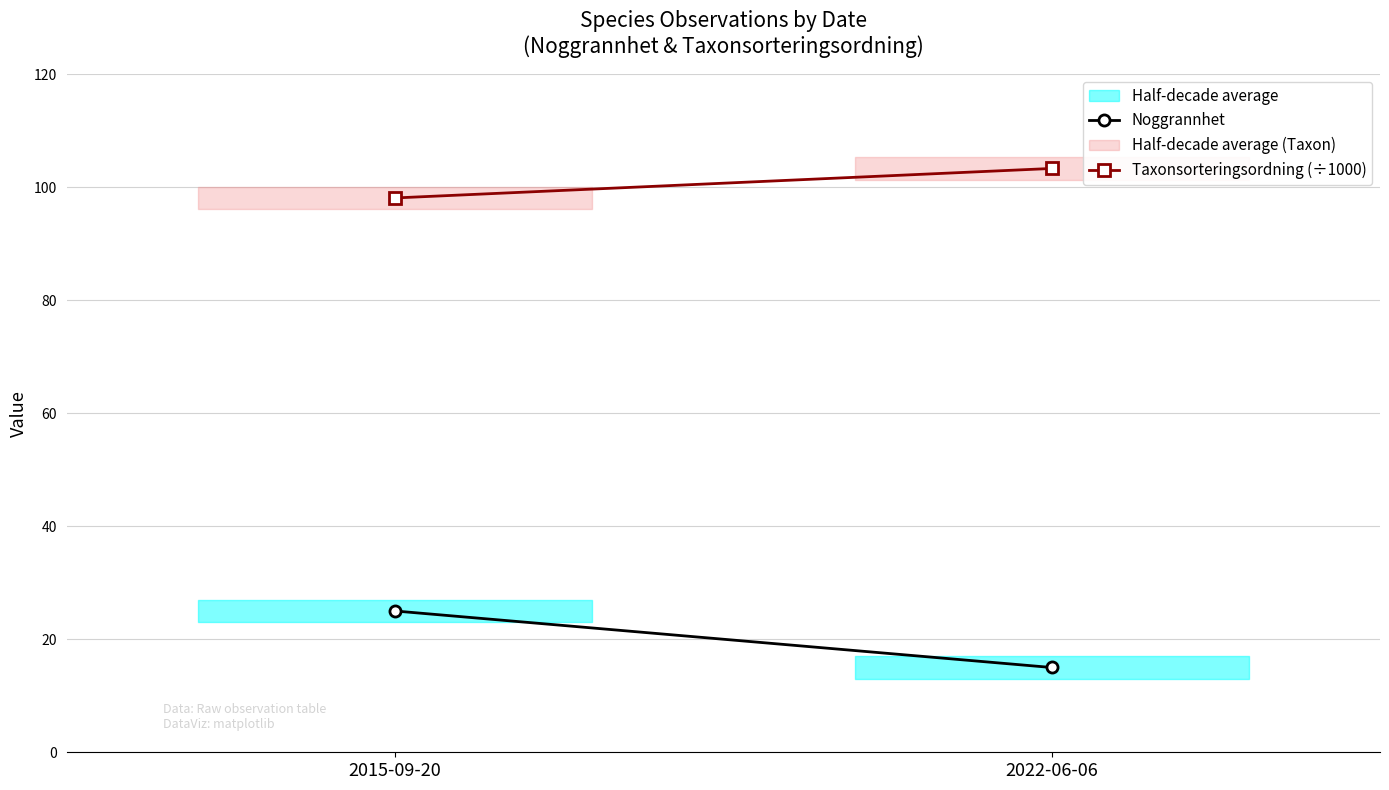

At which label is Noggrannhet closest to 20?

2015-09-20